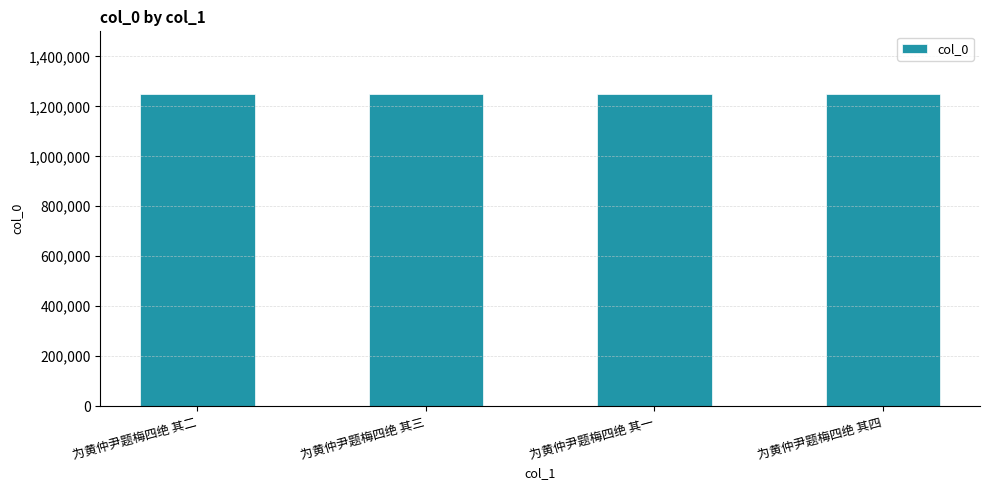

Approximately how many times larger is the value at 为黄仲尹题梅四绝 其一 compared to 为黄仲尹题梅四绝 其四?

1.0